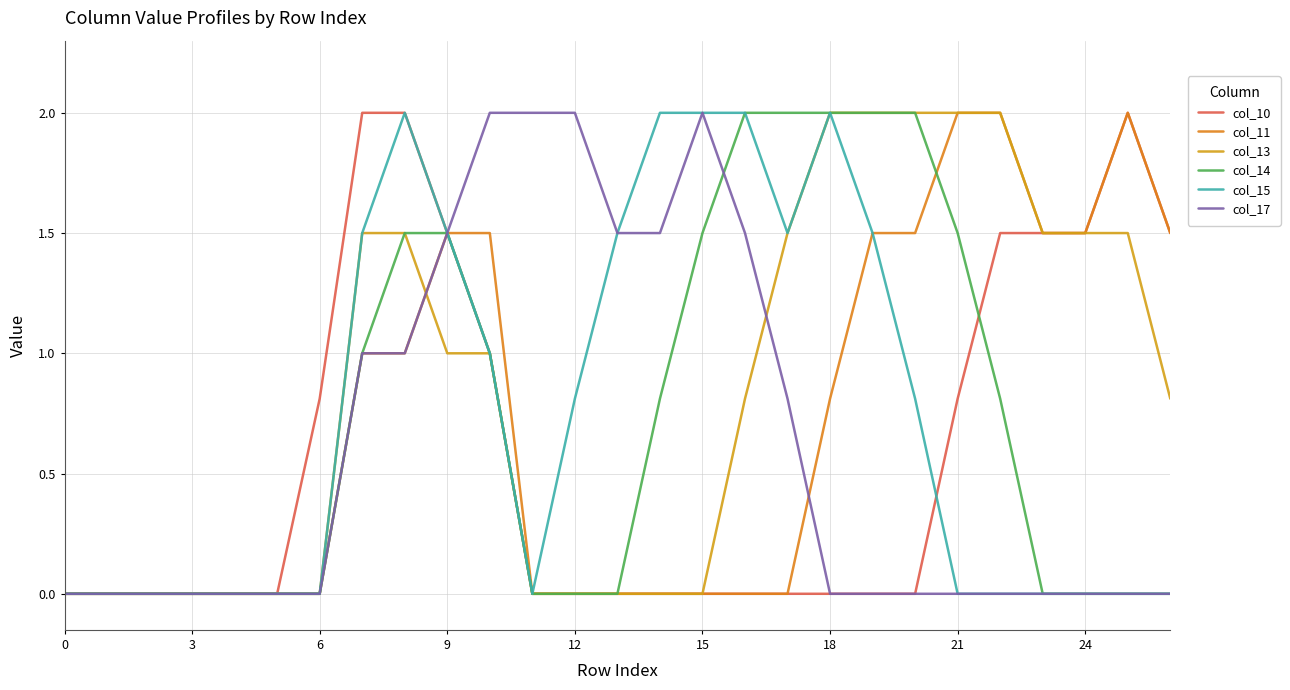

What is the label of the 10th point from the left?

9